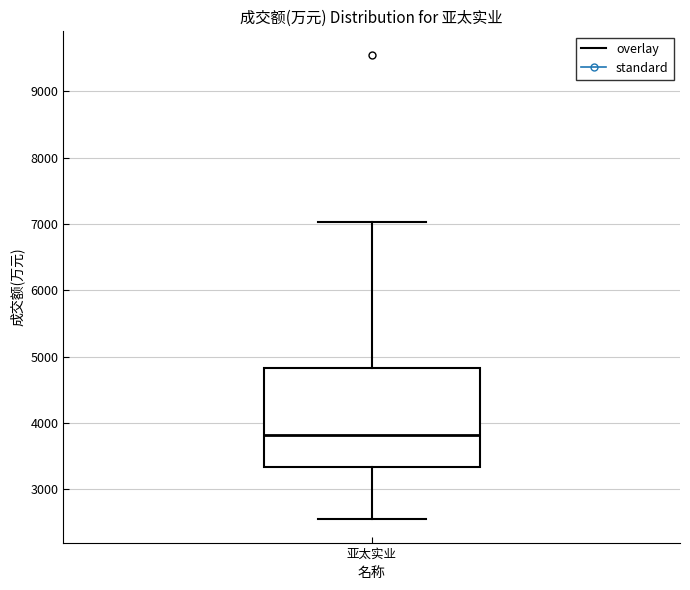

Read this box plot against the y-axis: the position of the median line, the range covered by the box, and the ends of both whiskers. The values are not printed on the chart, so give them approximately, as read against the axis.

median 3800, box 3300 to 4800, whiskers 2500 to 7000